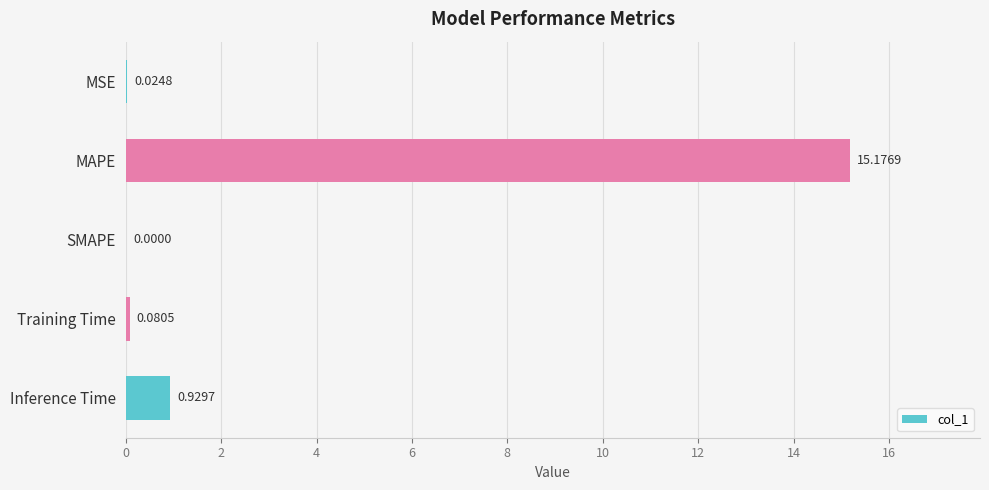

How many values are above zero?

4